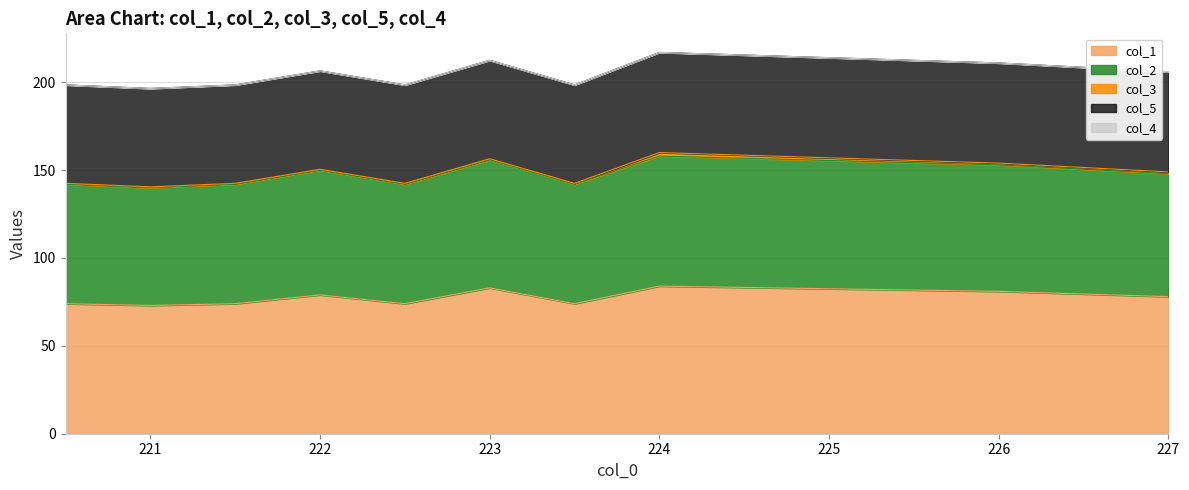

Reading left to right, extract all data points from this chart.

col_1: 220.5=74.0	221.0=73.0	221.5=74.0	222.0=79.0	222.5=74.0	223.0=83.0	223.5=74.0	224.0=84.0	226.0=81.0	227.0=78.0
col_2: 220.5=68.0	221.0=67.0	221.5=68.0	222.0=71.0	222.5=68.0	223.0=73.0	223.5=68.0	224.0=74.0	226.0=72.0	227.0=70.0
col_3: 220.5=0.5	221.0=0.5	221.5=0.5	222.0=0.5	222.5=0.5	223.0=0.5	223.5=0.5	224.0=2.0	226.0=1.0	227.0=1.0
col_5: 220.5=56.0	221.0=56.0	221.5=56.0	222.0=56.0	222.5=56.0	223.0=56.0	223.5=56.0	224.0=57.0	226.0=57.0	227.0=57.0
col_4: 220.5=0.0	221.0=0.0	221.5=0.0	222.0=0.0	222.5=0.0	223.0=0.0	223.5=0.0	224.0=0.0	226.0=0.0	227.0=0.0